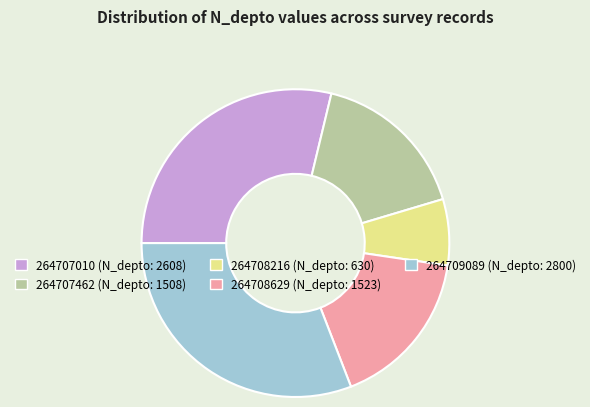

Which category has the smallest portion of the pie?

264708216